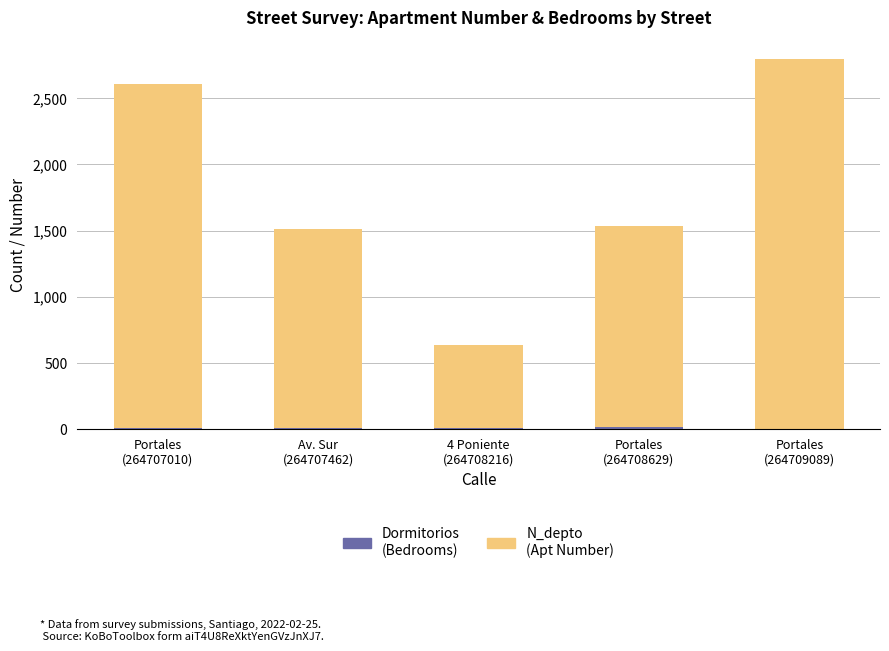

Are the bars grouped side by side (vs. stacked)?

No